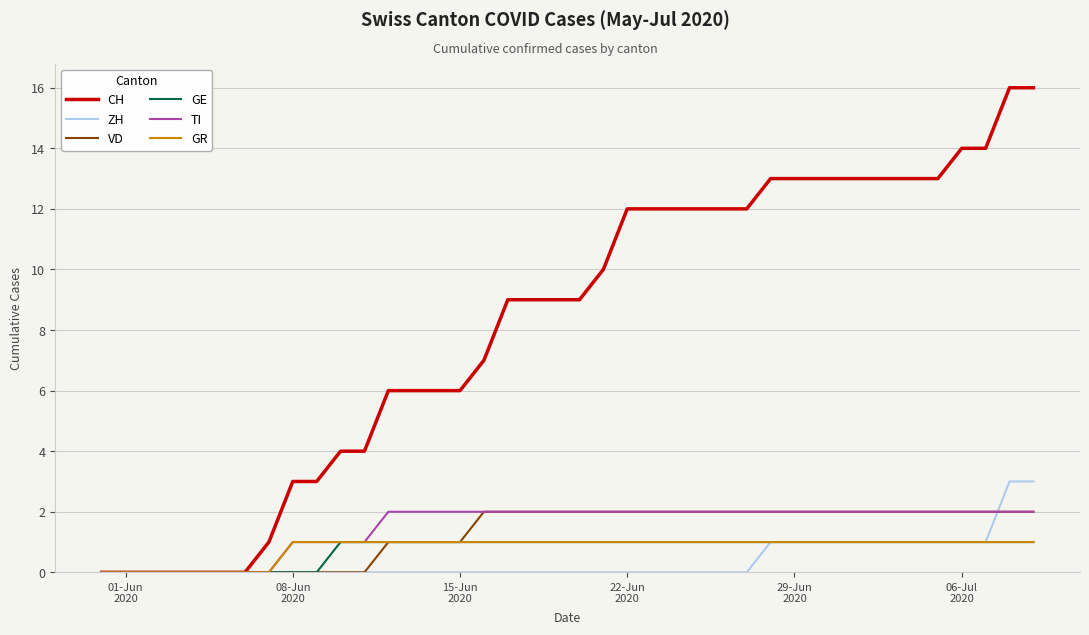

Which series has the largest range (max minus min)?

CH